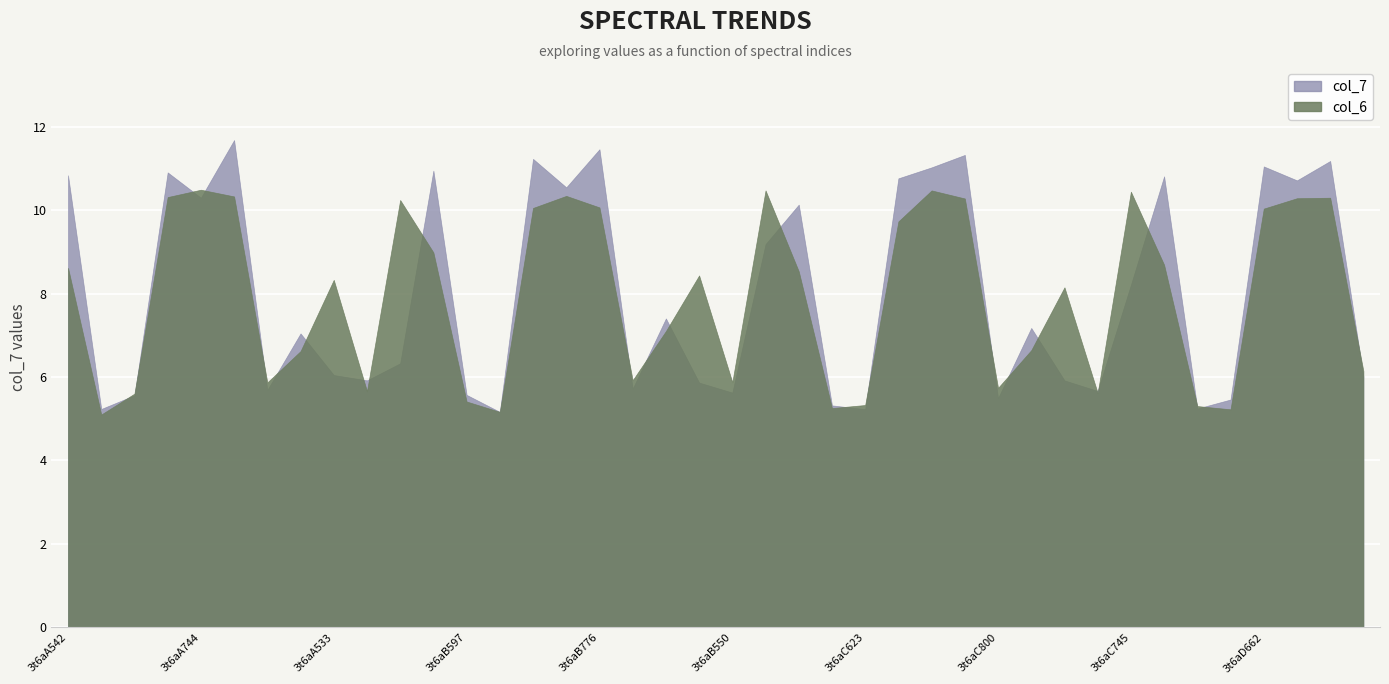

How many interior local peaks does the col_7 series have?

13